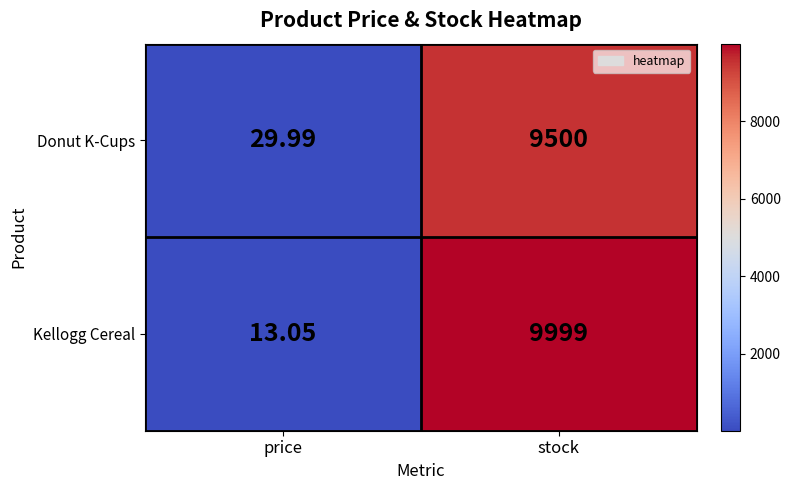

Which category has the lowest value across all series?

price